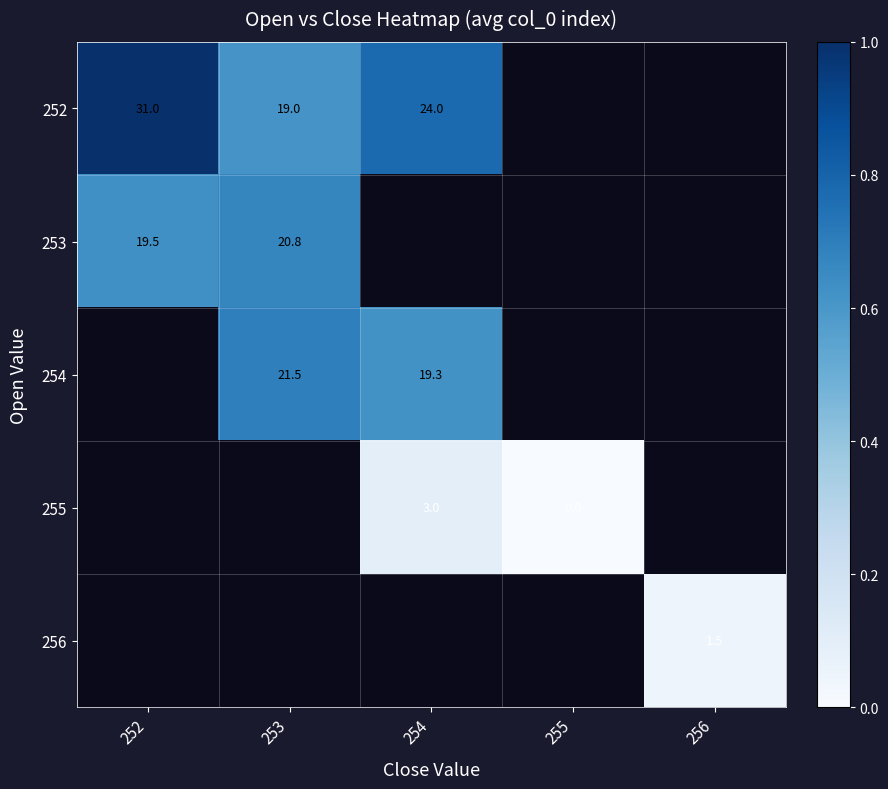

How many series are shown in this chart?

5